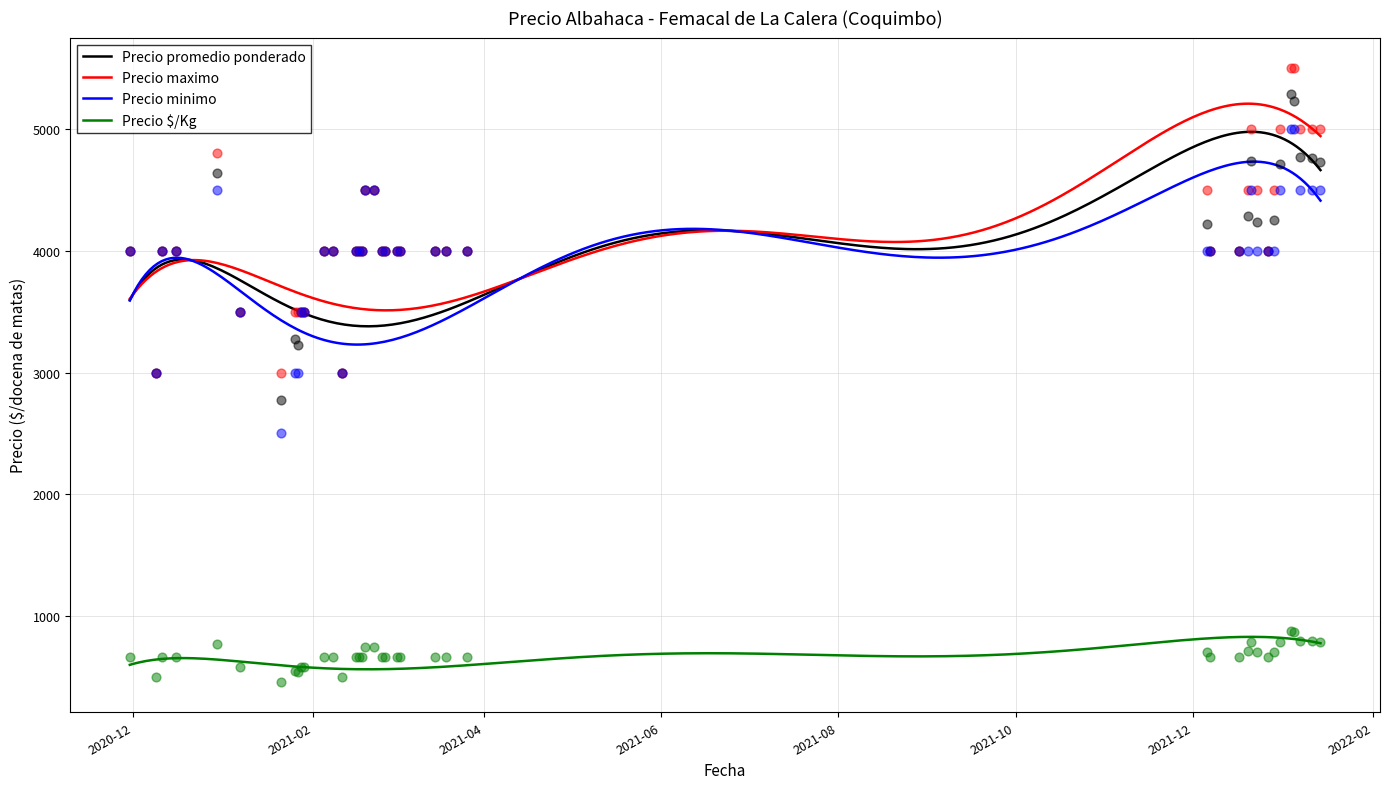

Which series has the widest spread of Y values?

Precio promedio ponderado